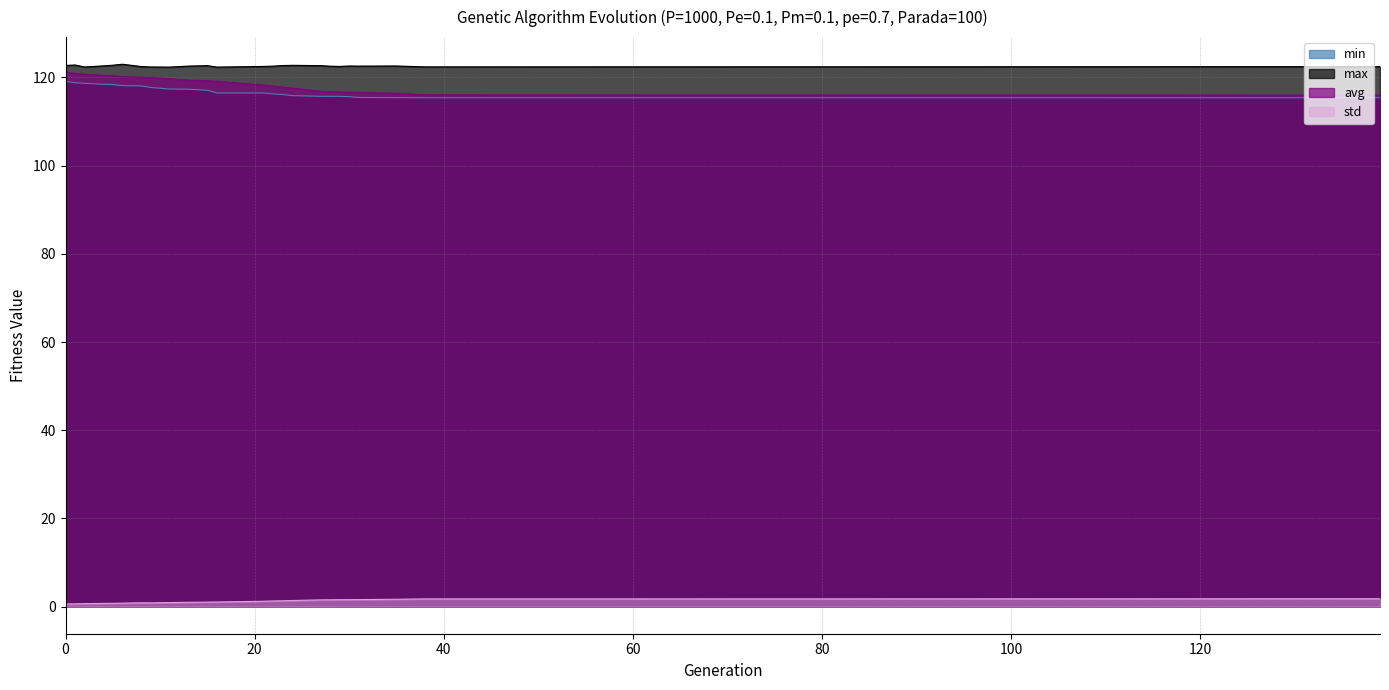

How many lines are shown in the chart?

4